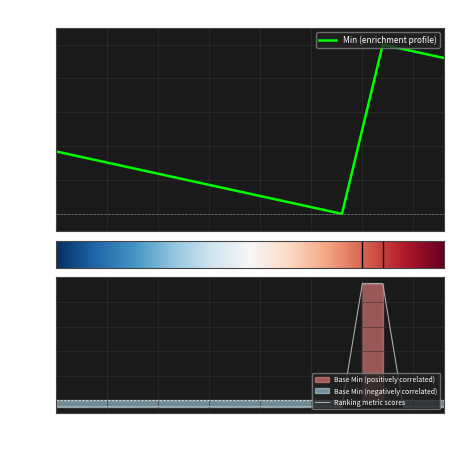

Where does the Ranking metric scores series first go above 0?

15.0